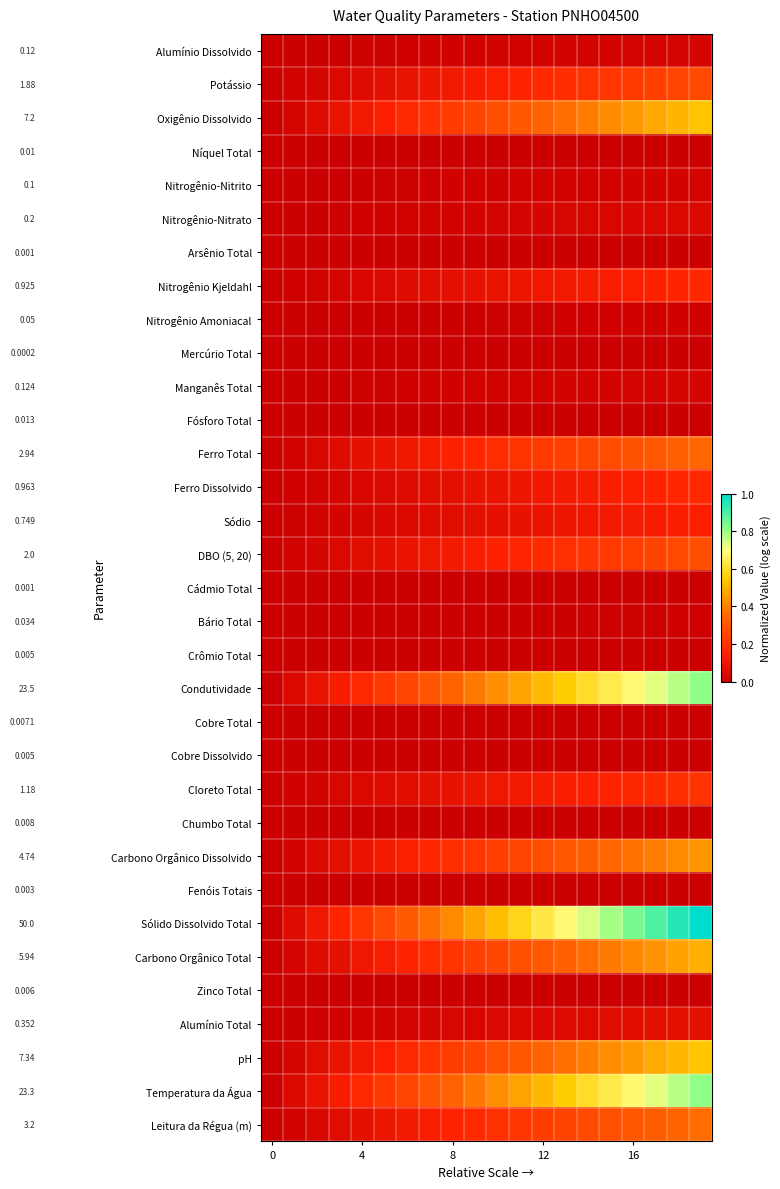

Reading left to right, what are all the values shown in this chart?

Alumínio Dissolvido: 0.0	0.0	0.0	0.0	0.0	0.0	0.0	0.0	0.0	0.0	0.0	0.0	0.0	0.0	0.0	0.0	0.0	0.0	0.0	0.0
Potássio: 0.0	0.0	0.0	0.0	0.1	0.1	0.1	0.1	0.1	0.1	0.1	0.2	0.2	0.2	0.2	0.2	0.2	0.2	0.3	0.3
Oxigênio Dissolvido: 0.0	0.0	0.1	0.1	0.1	0.1	0.2	0.2	0.2	0.3	0.3	0.3	0.3	0.4	0.4	0.4	0.5	0.5	0.5	0.5
Níquel Total: 0.0	0.0	0.0	0.0	0.0	0.0	0.0	0.0	0.0	0.0	0.0	0.0	0.0	0.0	0.0	0.0	0.0	0.0	0.0	0.0
Nitrogênio-Nitrito: 0.0	0.0	0.0	0.0	0.0	0.0	0.0	0.0	0.0	0.0	0.0	0.0	0.0	0.0	0.0	0.0	0.0	0.0	0.0	0.0
Nitrogênio-Nitrato: 0.0	0.0	0.0	0.0	0.0	0.0	0.0	0.0	0.0	0.0	0.0	0.0	0.0	0.0	0.0	0.0	0.0	0.0	0.0	0.0
Arsênio Total: 0.0	0.0	0.0	0.0	0.0	0.0	0.0	0.0	0.0	0.0	0.0	0.0	0.0	0.0	0.0	0.0	0.0	0.0	0.0	0.0
Nitrogênio Kjeldahl: 0.0	0.0	0.0	0.0	0.0	0.0	0.1	0.1	0.1	0.1	0.1	0.1	0.1	0.1	0.1	0.1	0.1	0.1	0.2	0.2
Nitrogênio Amoniacal: 0.0	0.0	0.0	0.0	0.0	0.0	0.0	0.0	0.0	0.0	0.0	0.0	0.0	0.0	0.0	0.0	0.0	0.0	0.0	0.0
Mercúrio Total: 0.0	0.0	0.0	0.0	0.0	0.0	0.0	0.0	0.0	0.0	0.0	0.0	0.0	0.0	0.0	0.0	0.0	0.0	0.0	0.0
Manganês Total: 0.0	0.0	0.0	0.0	0.0	0.0	0.0	0.0	0.0	0.0	0.0	0.0	0.0	0.0	0.0	0.0	0.0	0.0	0.0	0.0
Fósforo Total: 0.0	0.0	0.0	0.0	0.0	0.0	0.0	0.0	0.0	0.0	0.0	0.0	0.0	0.0	0.0	0.0	0.0	0.0	0.0	0.0
Ferro Total: 0.0	0.0	0.0	0.1	0.1	0.1	0.1	0.1	0.1	0.2	0.2	0.2	0.2	0.2	0.3	0.3	0.3	0.3	0.3	0.3
Ferro Dissolvido: 0.0	0.0	0.0	0.0	0.0	0.0	0.1	0.1	0.1	0.1	0.1	0.1	0.1	0.1	0.1	0.1	0.1	0.2	0.2	0.2
Sódio: 0.0	0.0	0.0	0.0	0.0	0.0	0.0	0.1	0.1	0.1	0.1	0.1	0.1	0.1	0.1	0.1	0.1	0.1	0.1	0.1
DBO (5, 20): 0.0	0.0	0.0	0.0	0.1	0.1	0.1	0.1	0.1	0.1	0.1	0.2	0.2	0.2	0.2	0.2	0.2	0.2	0.3	0.3
Cádmio Total: 0.0	0.0	0.0	0.0	0.0	0.0	0.0	0.0	0.0	0.0	0.0	0.0	0.0	0.0	0.0	0.0	0.0	0.0	0.0	0.0
Bário Total: 0.0	0.0	0.0	0.0	0.0	0.0	0.0	0.0	0.0	0.0	0.0	0.0	0.0	0.0	0.0	0.0	0.0	0.0	0.0	0.0
Crômio Total: 0.0	0.0	0.0	0.0	0.0	0.0	0.0	0.0	0.0	0.0	0.0	0.0	0.0	0.0	0.0	0.0	0.0	0.0	0.0	0.0
Condutividade: 0.0	0.0	0.1	0.1	0.2	0.2	0.3	0.3	0.3	0.4	0.4	0.5	0.5	0.6	0.6	0.6	0.7	0.7	0.8	0.8
Cobre Total: 0.0	0.0	0.0	0.0	0.0	0.0	0.0	0.0	0.0	0.0	0.0	0.0	0.0	0.0	0.0	0.0	0.0	0.0	0.0	0.0
Cobre Dissolvido: 0.0	0.0	0.0	0.0	0.0	0.0	0.0	0.0	0.0	0.0	0.0	0.0	0.0	0.0	0.0	0.0	0.0	0.0	0.0	0.0
Cloreto Total: 0.0	0.0	0.0	0.0	0.0	0.1	0.1	0.1	0.1	0.1	0.1	0.1	0.1	0.1	0.1	0.2	0.2	0.2	0.2	0.2
Chumbo Total: 0.0	0.0	0.0	0.0	0.0	0.0	0.0	0.0	0.0	0.0	0.0	0.0	0.0	0.0	0.0	0.0	0.0	0.0	0.0	0.0
Carbono Orgânico Dissolvido: 0.0	0.0	0.0	0.1	0.1	0.1	0.1	0.2	0.2	0.2	0.2	0.3	0.3	0.3	0.3	0.4	0.4	0.4	0.4	0.4
Fenóis Totais: 0.0	0.0	0.0	0.0	0.0	0.0	0.0	0.0	0.0	0.0	0.0	0.0	0.0	0.0	0.0	0.0	0.0	0.0	0.0	0.0
Sólido Dissolvido Total: 0.0	0.1	0.1	0.2	0.2	0.3	0.3	0.4	0.4	0.5	0.5	0.6	0.6	0.7	0.7	0.8	0.8	0.9	0.9	1.0
Carbono Orgânico Total: 0.0	0.0	0.1	0.1	0.1	0.1	0.2	0.2	0.2	0.2	0.3	0.3	0.3	0.3	0.4	0.4	0.4	0.4	0.5	0.5
Zinco Total: 0.0	0.0	0.0	0.0	0.0	0.0	0.0	0.0	0.0	0.0	0.0	0.0	0.0	0.0	0.0	0.0	0.0	0.0	0.0	0.0
Alumínio Total: 0.0	0.0	0.0	0.0	0.0	0.0	0.0	0.0	0.0	0.0	0.0	0.0	0.0	0.1	0.1	0.1	0.1	0.1	0.1	0.1
pH: 0.0	0.0	0.1	0.1	0.1	0.1	0.2	0.2	0.2	0.3	0.3	0.3	0.3	0.4	0.4	0.4	0.5	0.5	0.5	0.5
Temperatura da Água: 0.0	0.0	0.1	0.1	0.2	0.2	0.3	0.3	0.3	0.4	0.4	0.5	0.5	0.6	0.6	0.6	0.7	0.7	0.8	0.8
Leitura da Régua (m): 0.0	0.0	0.0	0.1	0.1	0.1	0.1	0.1	0.2	0.2	0.2	0.2	0.2	0.2	0.3	0.3	0.3	0.3	0.3	0.4